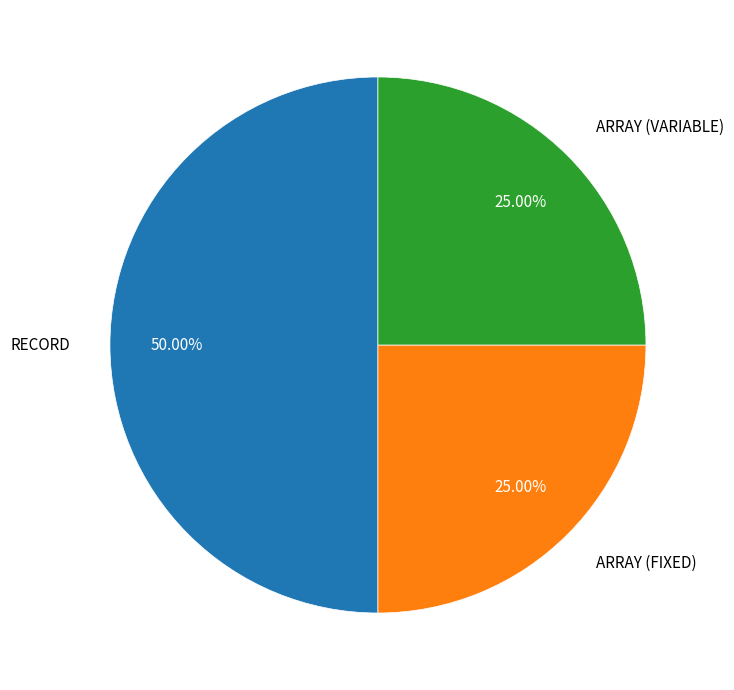

What is the largest slice in the pie chart?

RECORD